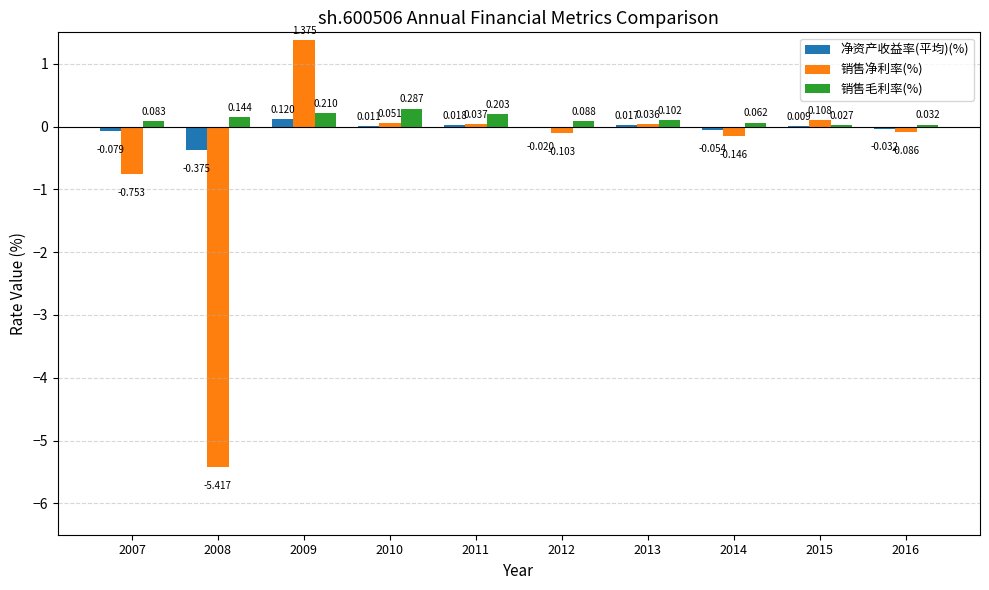

Is the value of 净资产收益率(平均)(%) at 2009 greater than the value of 销售毛利率(%) at 2009?

No